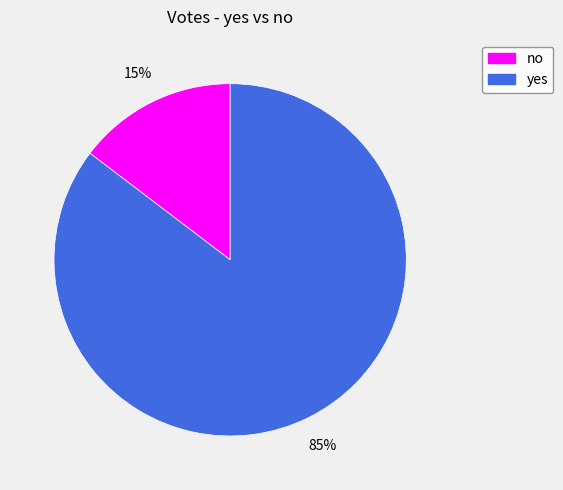

What is the majority slice?

yes